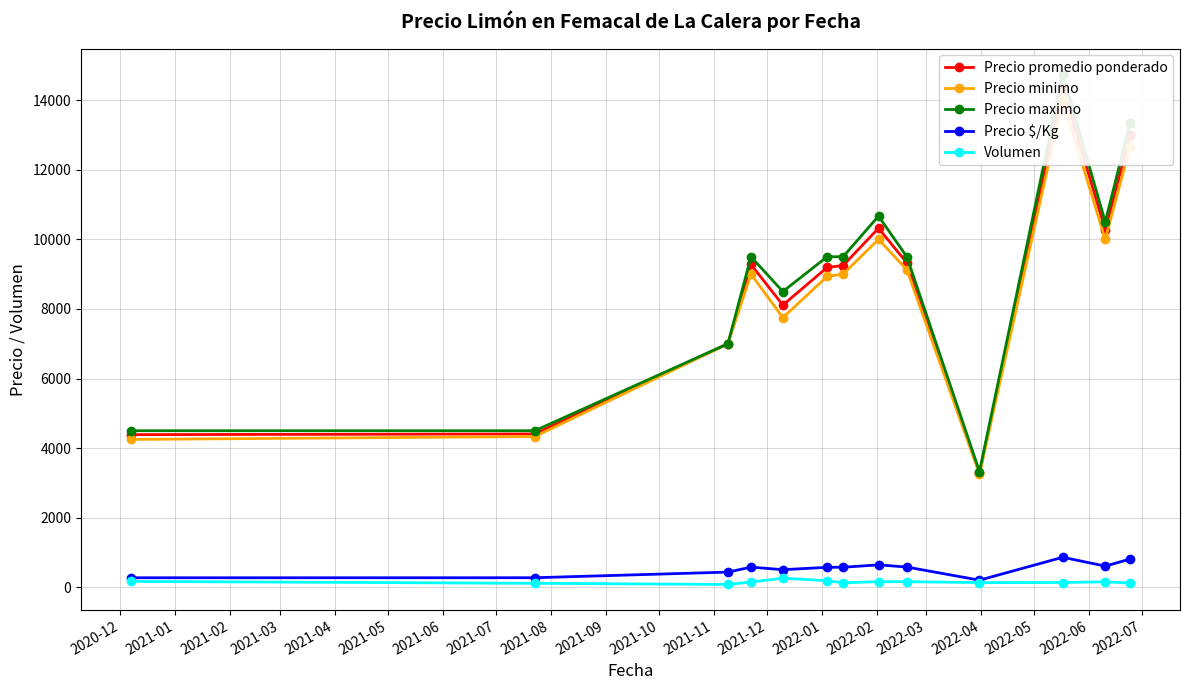

What is the greatest value displayed?

14750.0